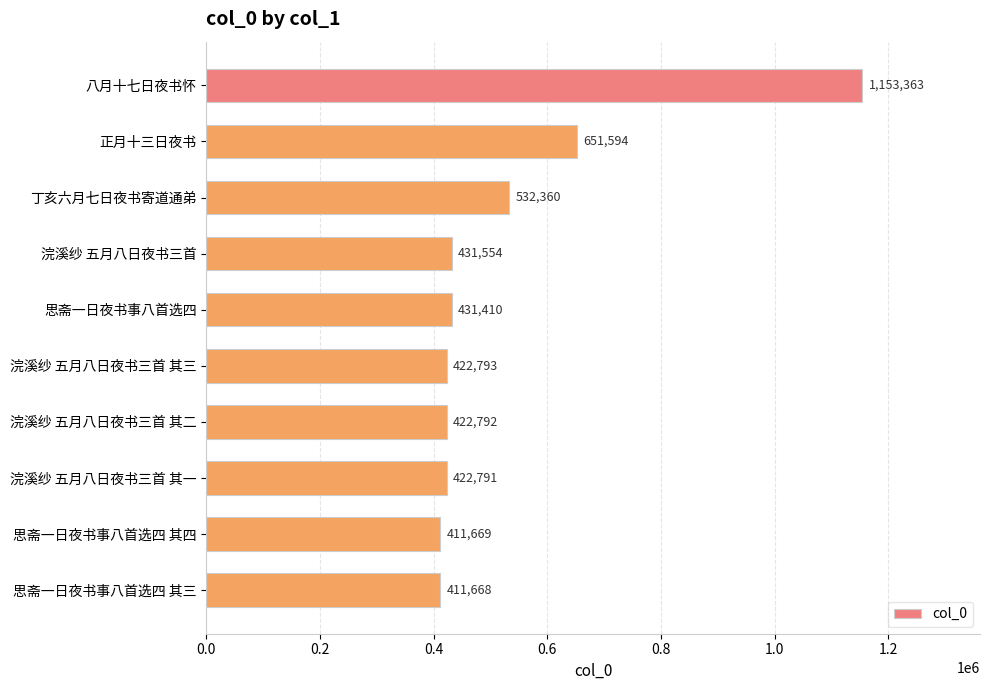

Which category has the lowest value across all series?

思斋一日夜书事八首选四 其三